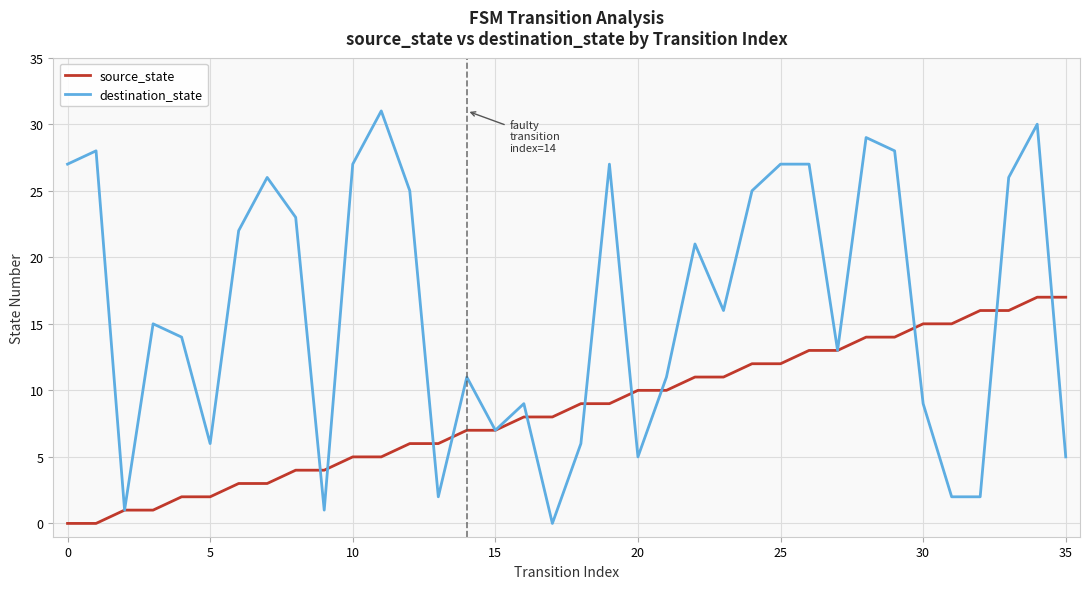

Reading left to right, list all the values displayed in this chart.

source_state: 0	0	1	1	2	2	3	3	4	4	5	5	6	6	7	7	8	8	9	9	10	10	11	11	12	12	13	13	14	14	15	15	16	16	17	17
destination_state: 27	28	1	15	14	6	22	26	23	1	27	31	25	2	11	7	9	0	6	27	5	11	21	16	25	27	27	13	29	28	9	2	2	26	30	5